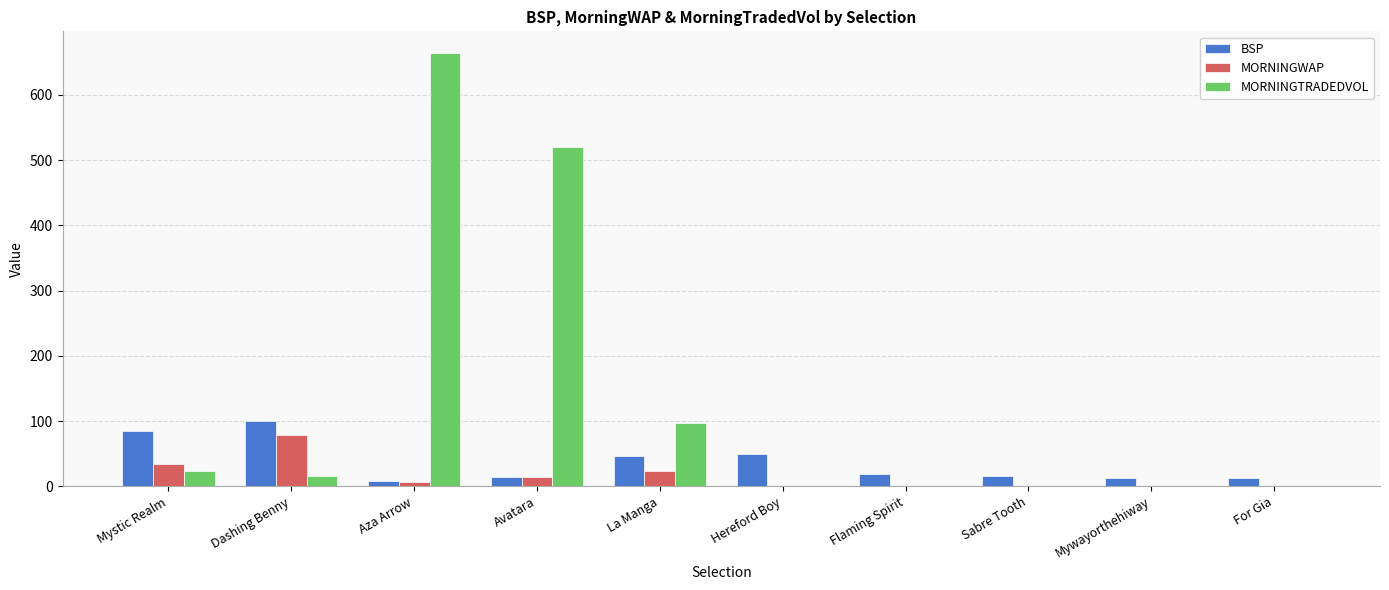

The value of MORNINGWAP at For Gia is 1.0. True or false?

True